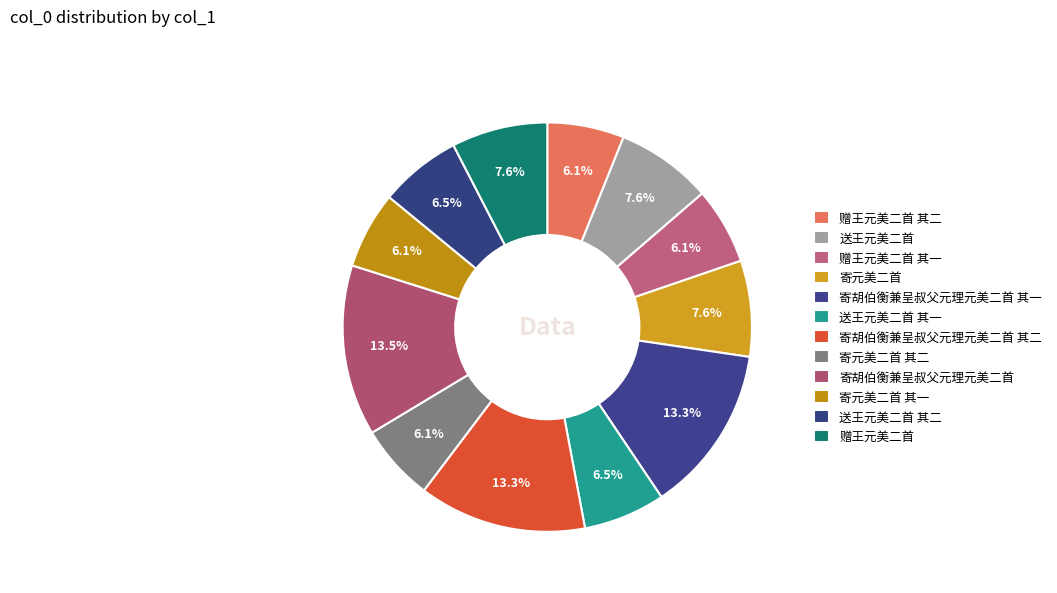

To the nearest percent, what percentage of the pie is 寄胡伯衡兼呈叔父元理元美二首 其二?

13%